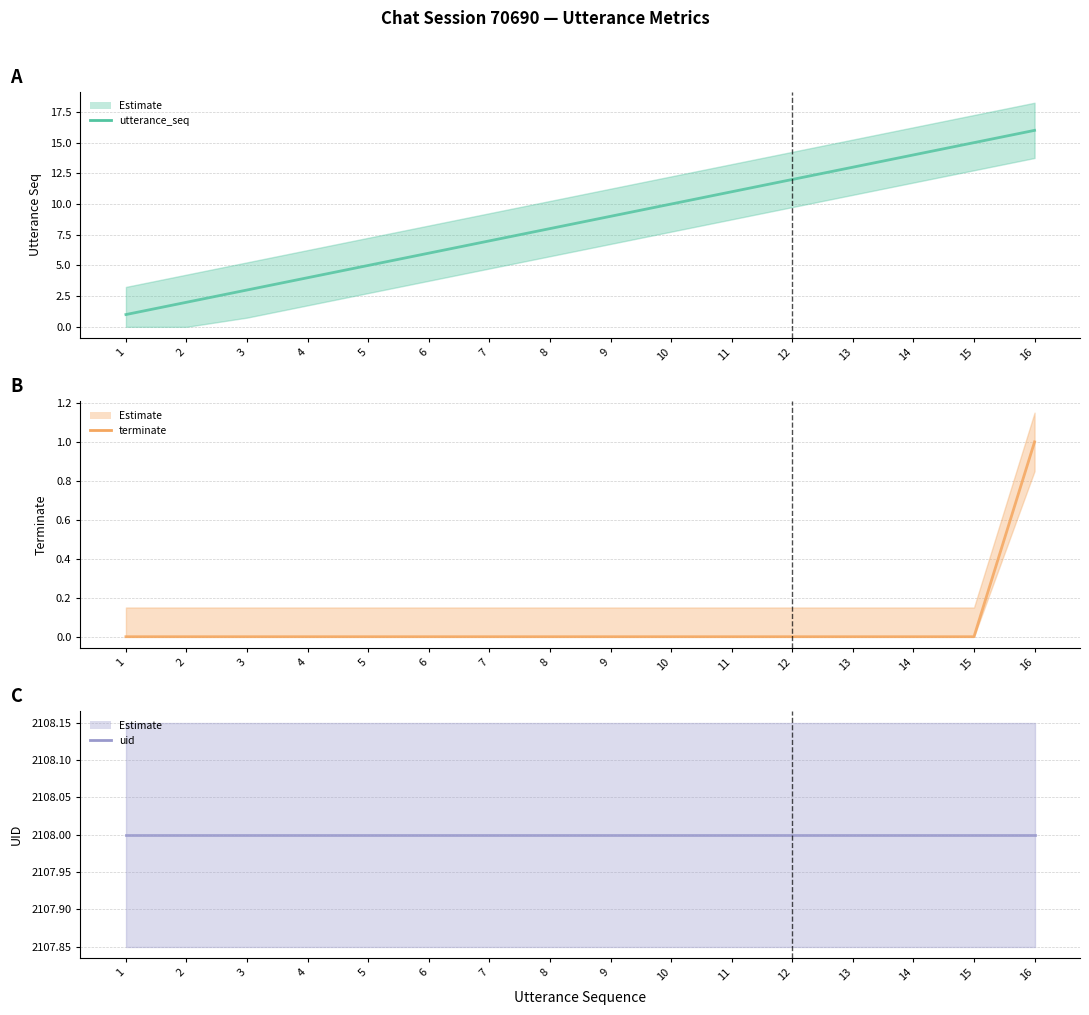

At which label is uid (line) closest to 2108?

1